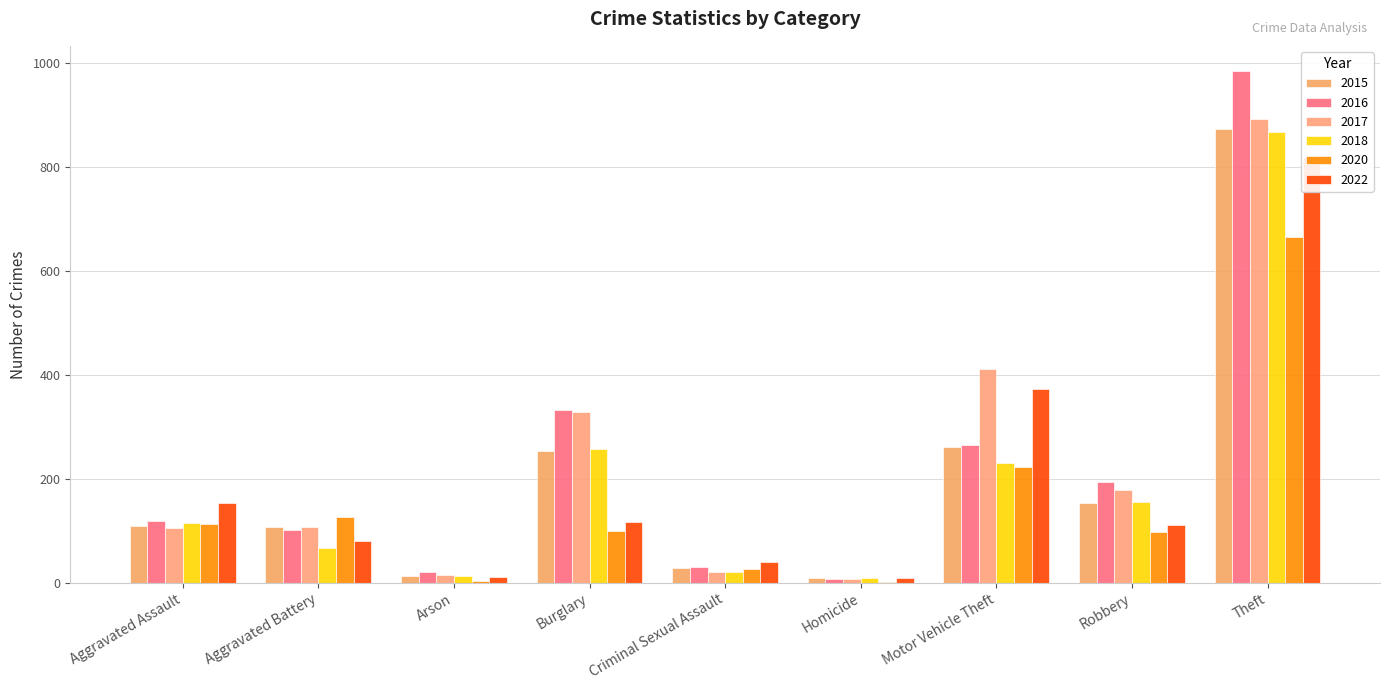

What is the minimum value for 2015?

9